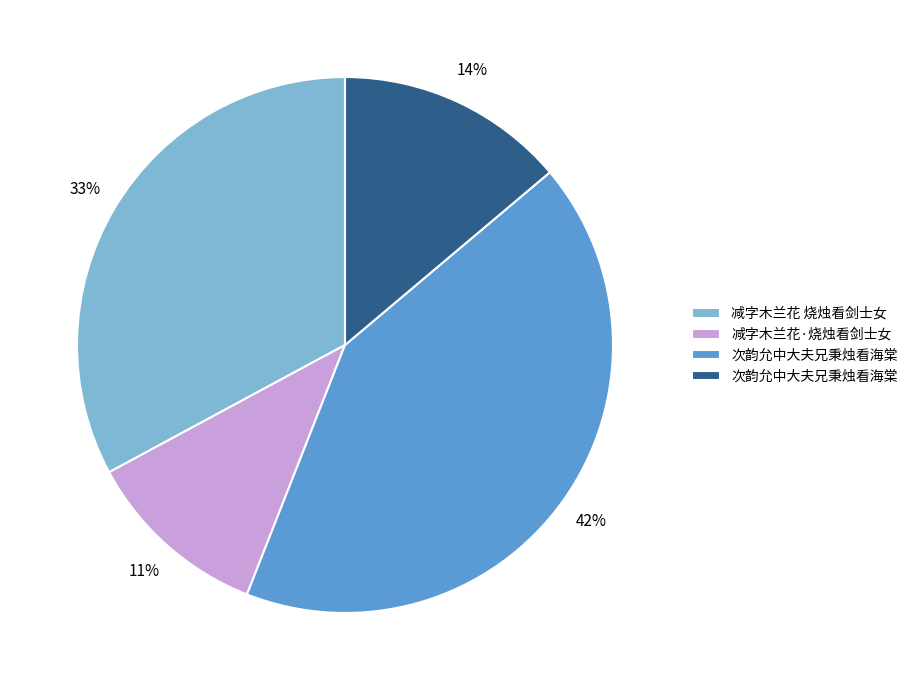

To the nearest percent, what is the difference between the largest and smallest slice percentages?

31%